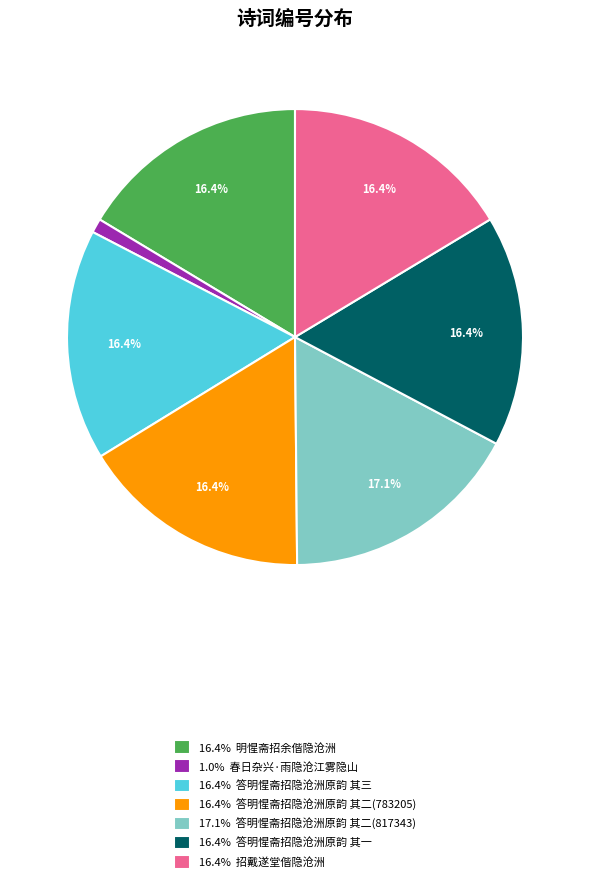

Is there a majority slice in this chart?

No